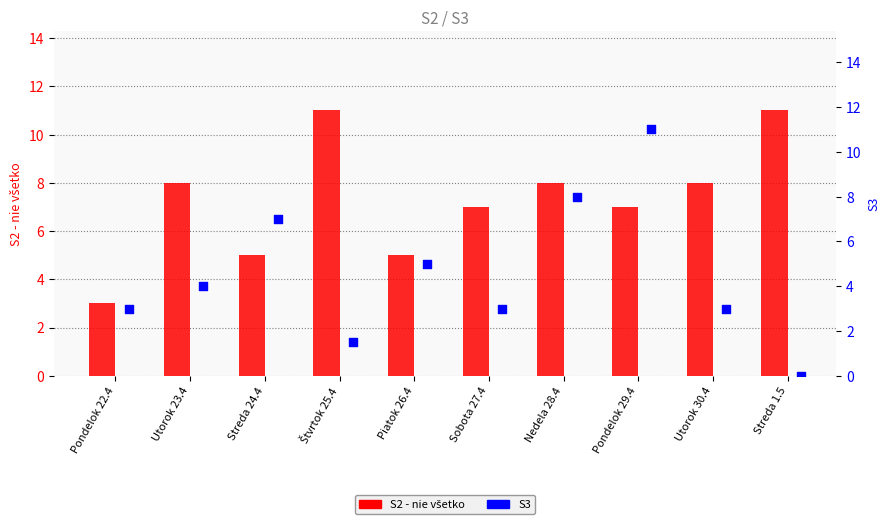

What are all the series names shown in the legend?

S2 - nie všetko, S3